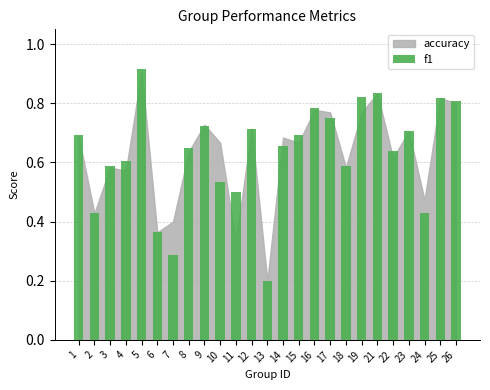

Which category has the highest value across all series?

5